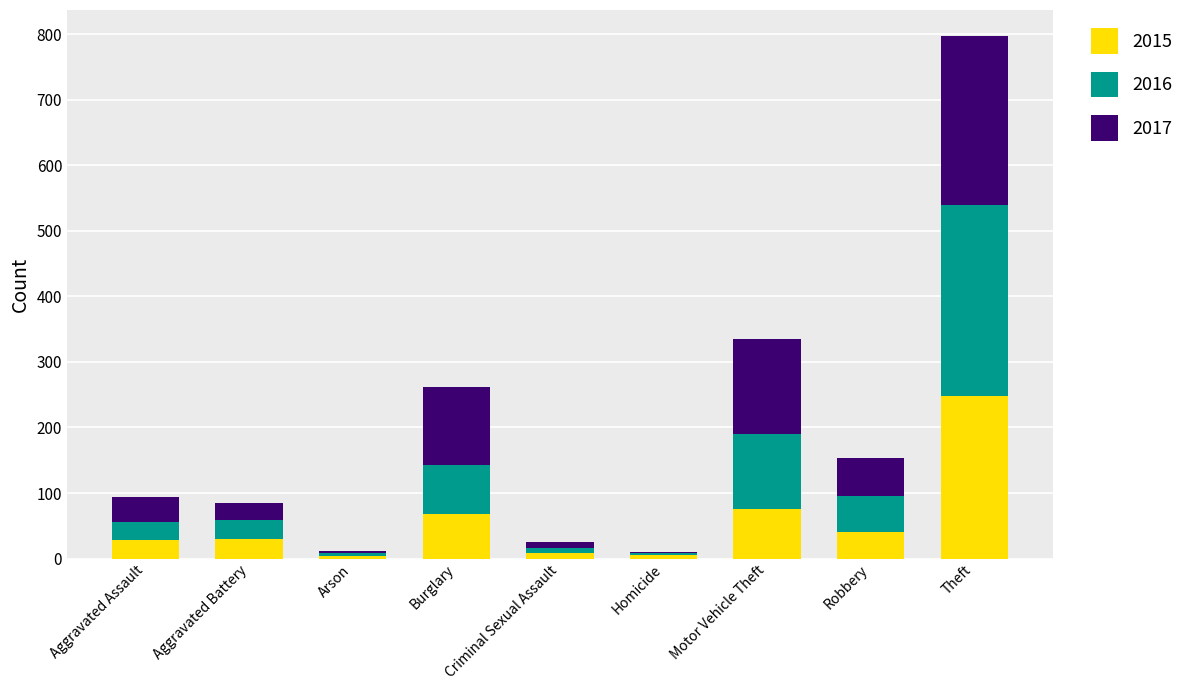

At which label does 2015 reach its peak?

Theft